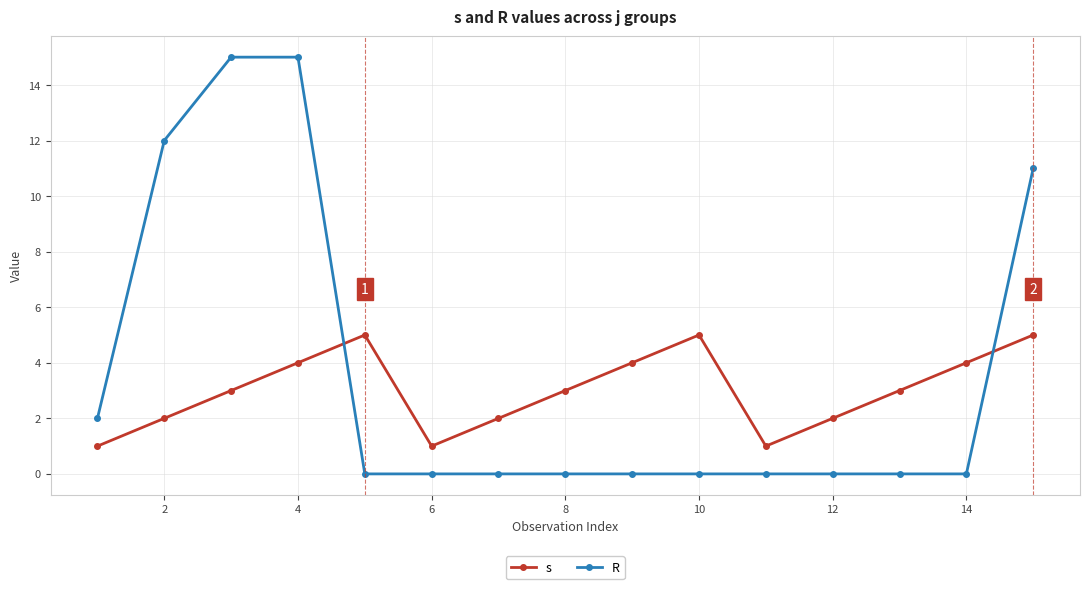

How many times do s and R cross each other?

2